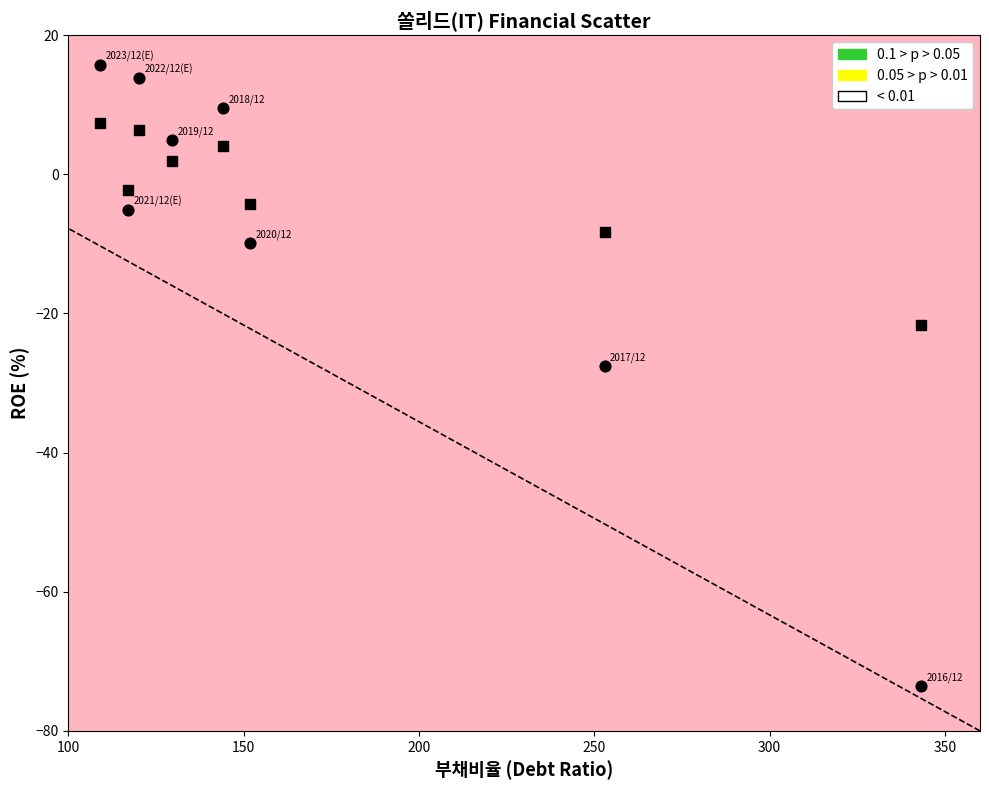

How many points are shown in the scatter plot?

16